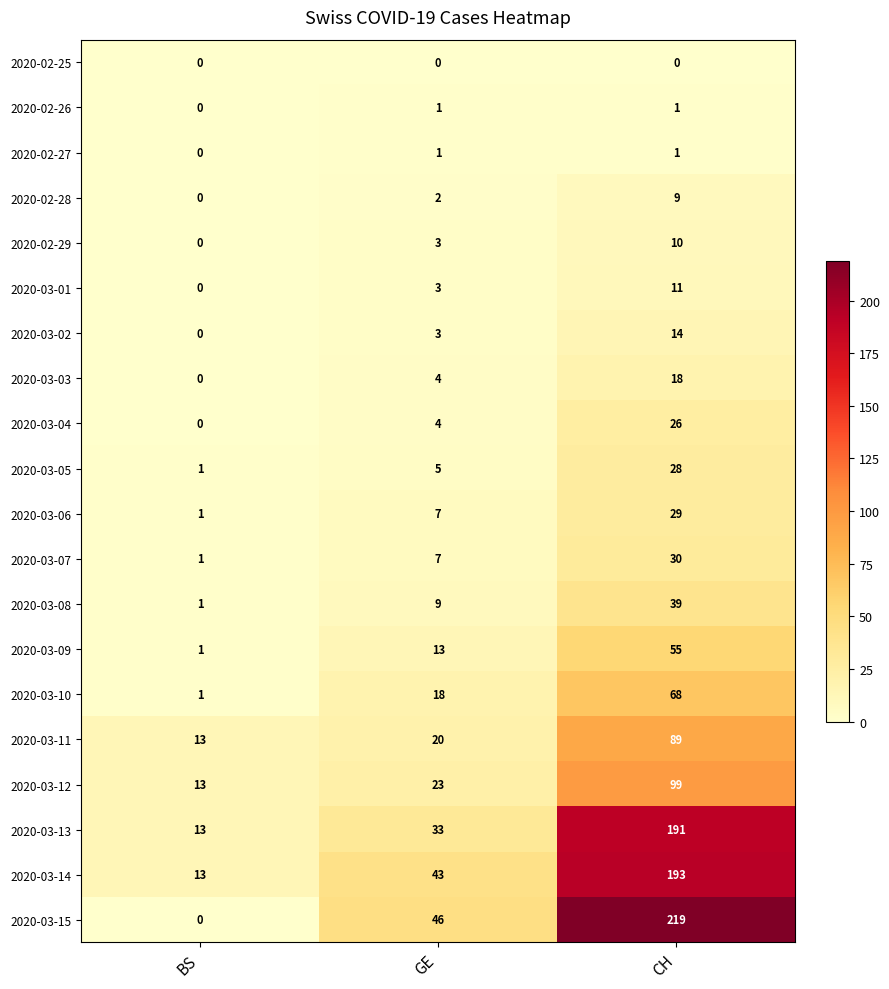

Which series has the largest total across all categories?

2020-03-15